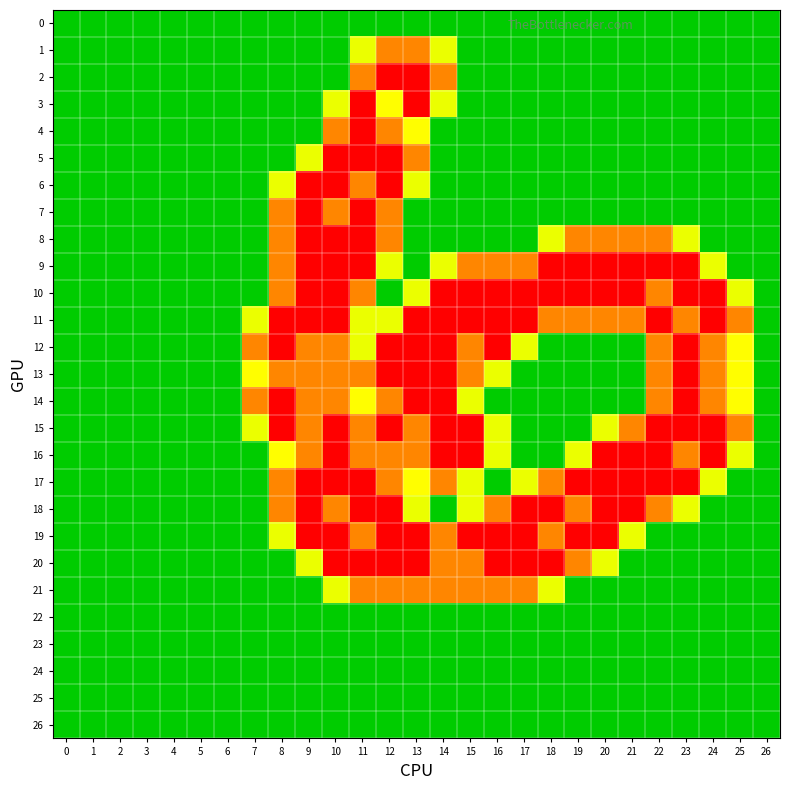

At which category is the sum across all series the highest?

11